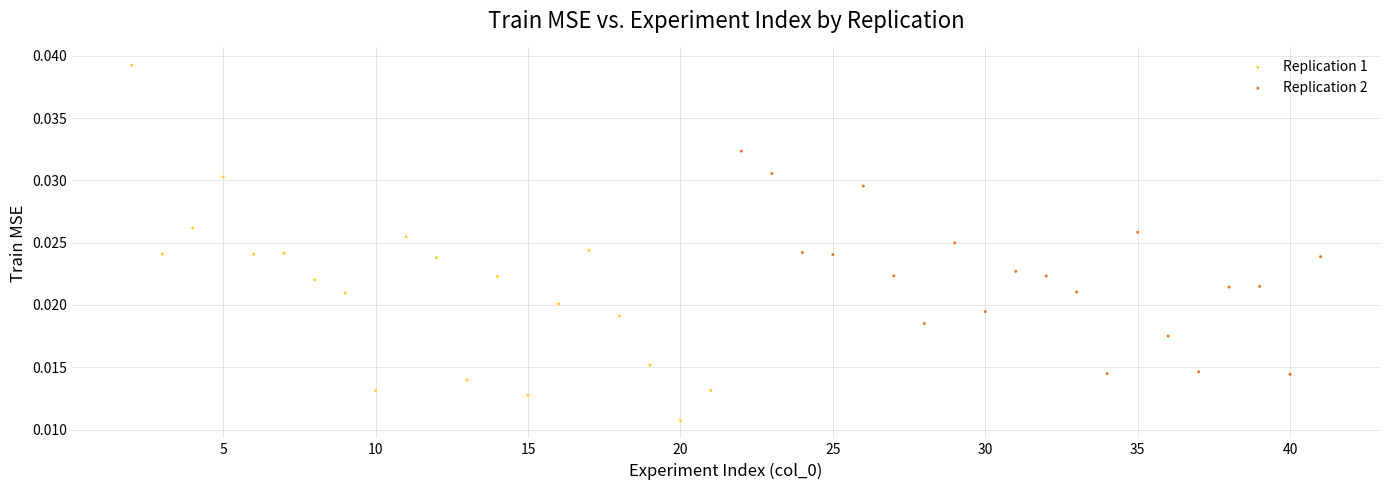

Which series reaches the maximum Y coordinate?

Replication 1